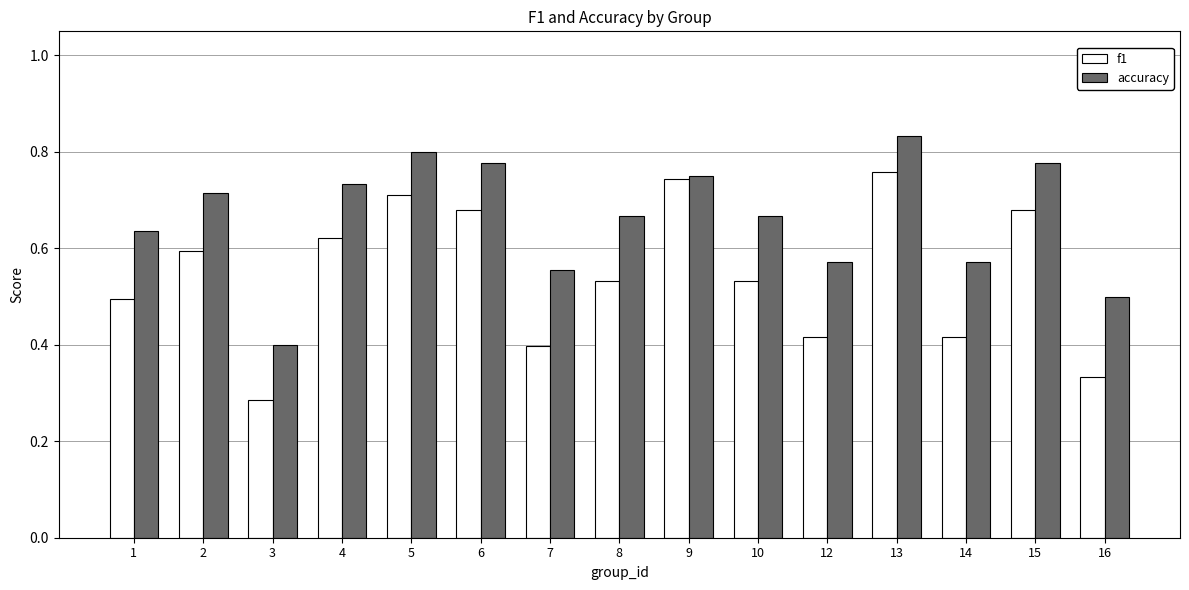

List the series in order of their overall mean, highest first.

accuracy, f1